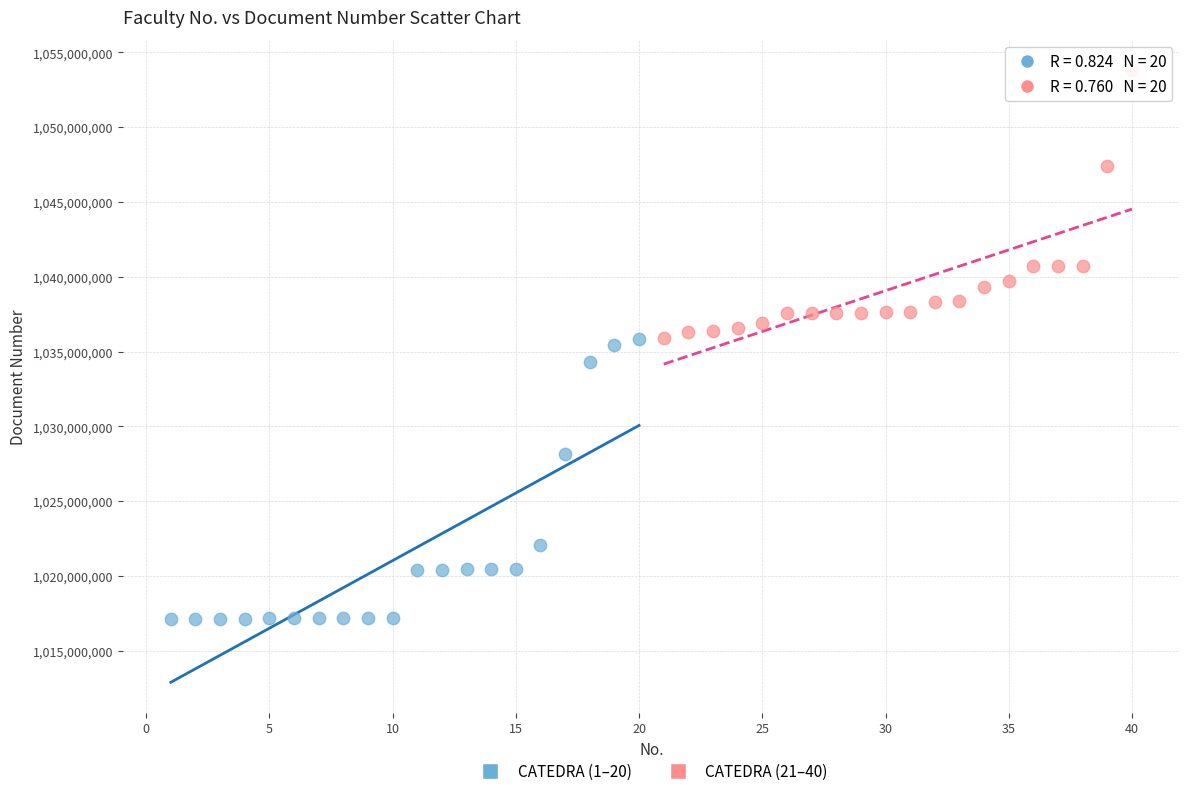

What are all the series names shown in the legend?

CATEDRA (1–20), CATEDRA (21–40)